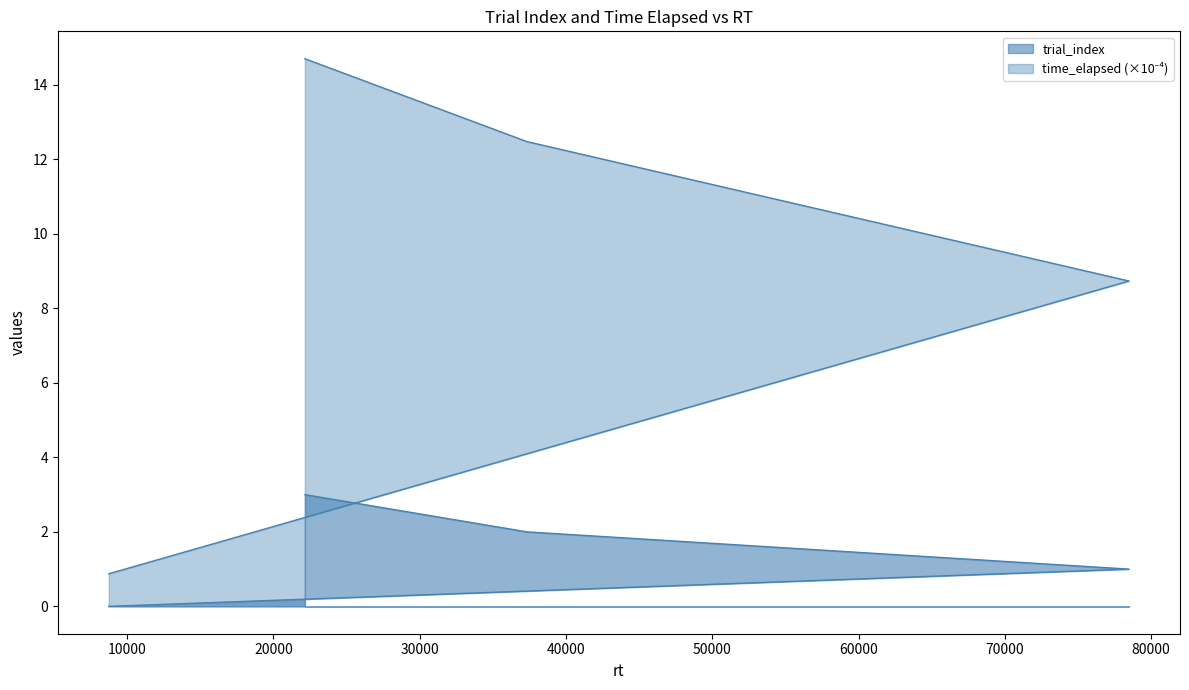

List the series in order of their overall mean, lowest first.

trial_index, time_elapsed